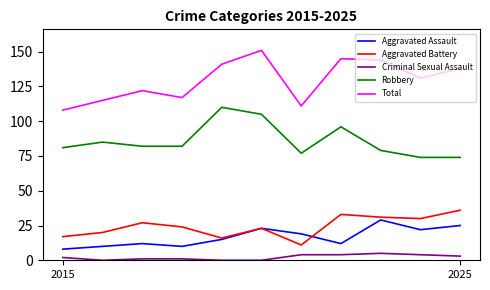

Which series has the widest spread of values?

Total